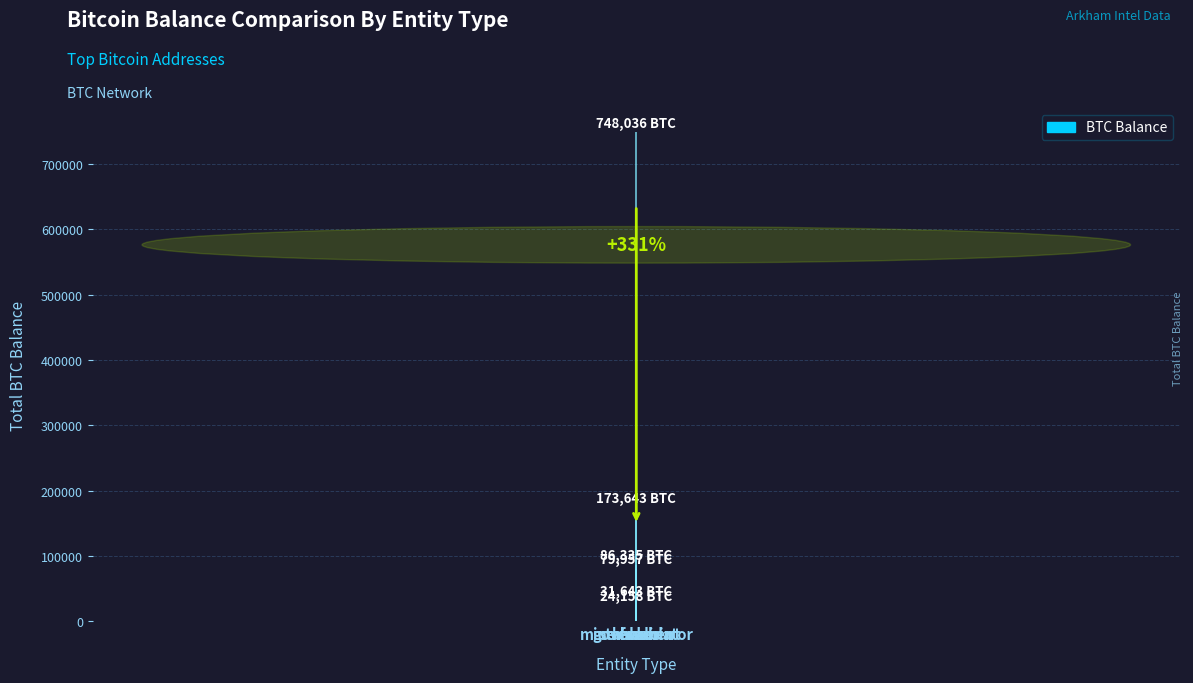

What is the greatest value displayed?

748035.6